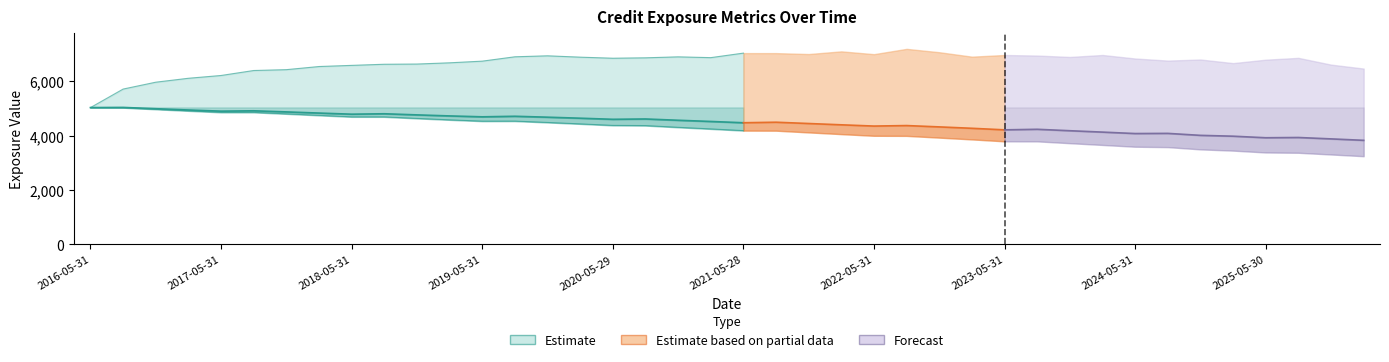

What is the label of the 27th point from the left?

2022-11-30